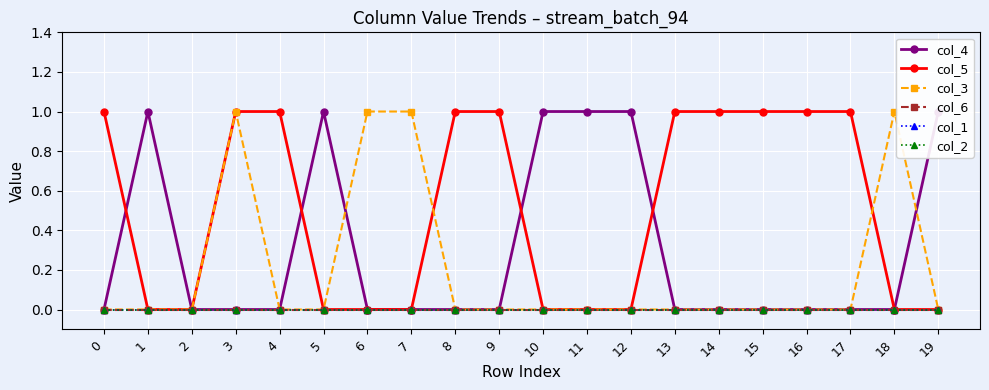

Between 0 and 19, which series saw the biggest shift?

col_4